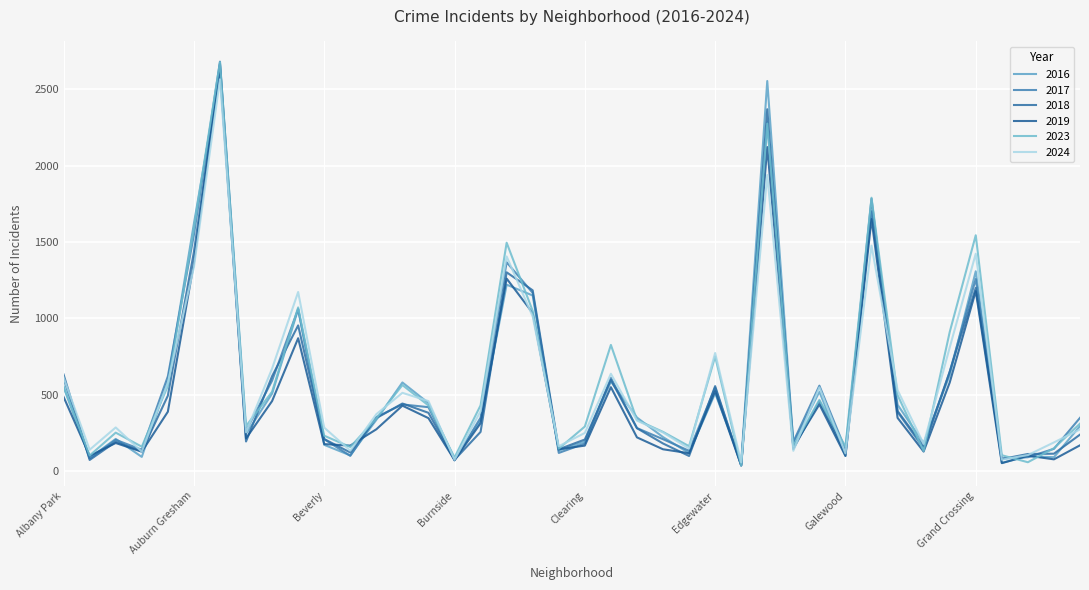

How many interior local valleys does the 2019 series have?

13